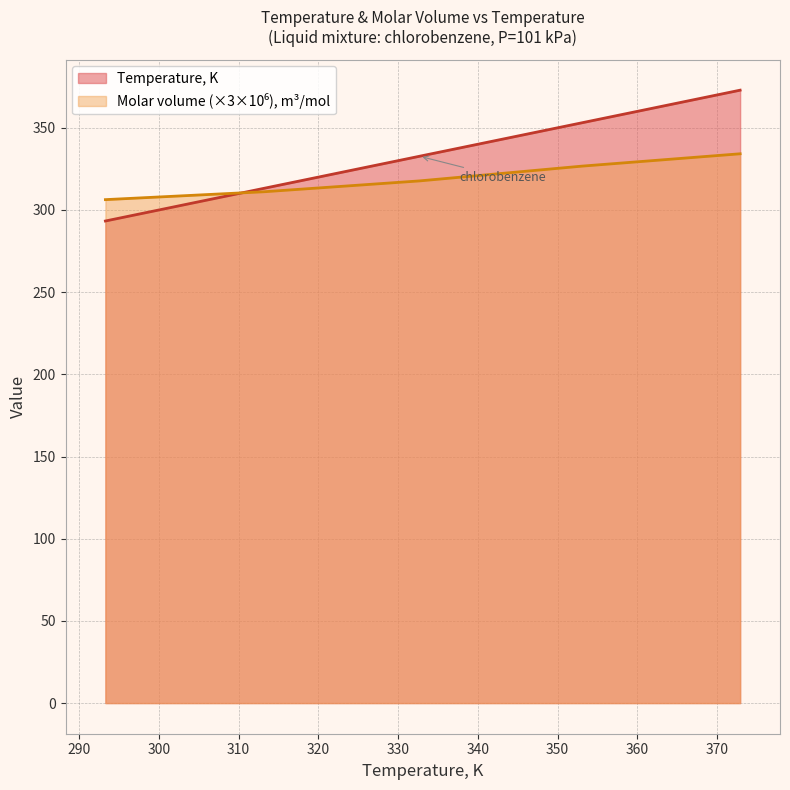

True or false: Molar volume, m3/mol has a value of 334.2 at 101.

True